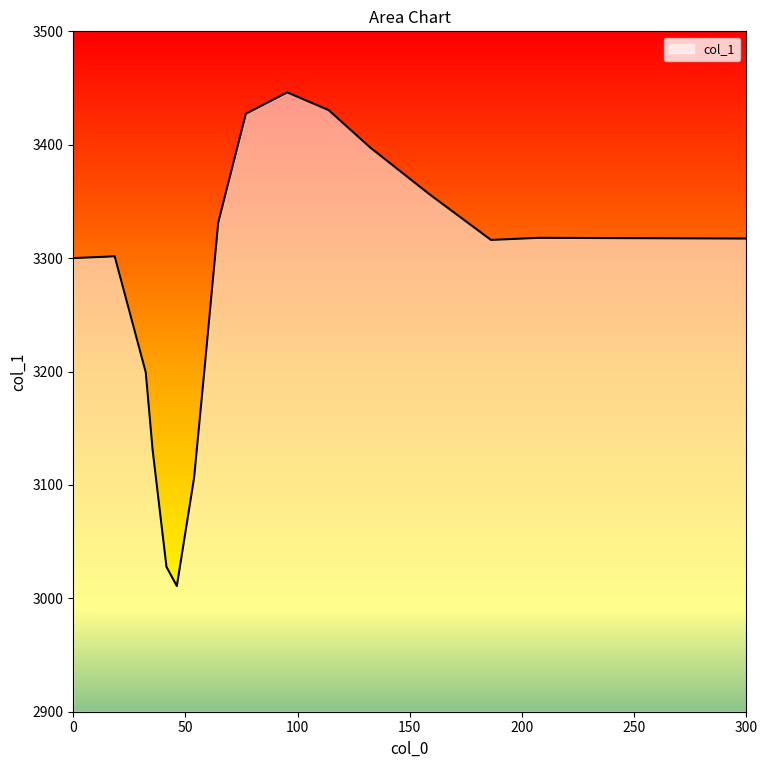

What is the smallest value displayed?

3010.9